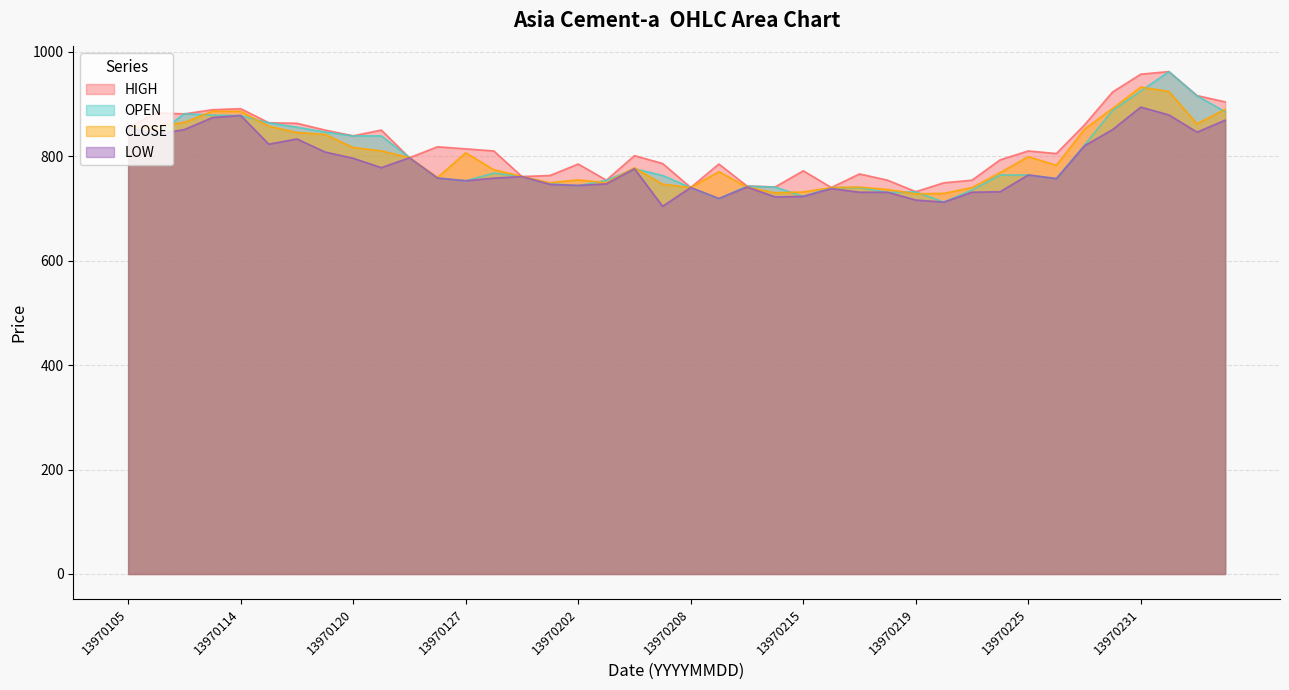

What is the value of the OPEN point at the 16th from the left?

747.3